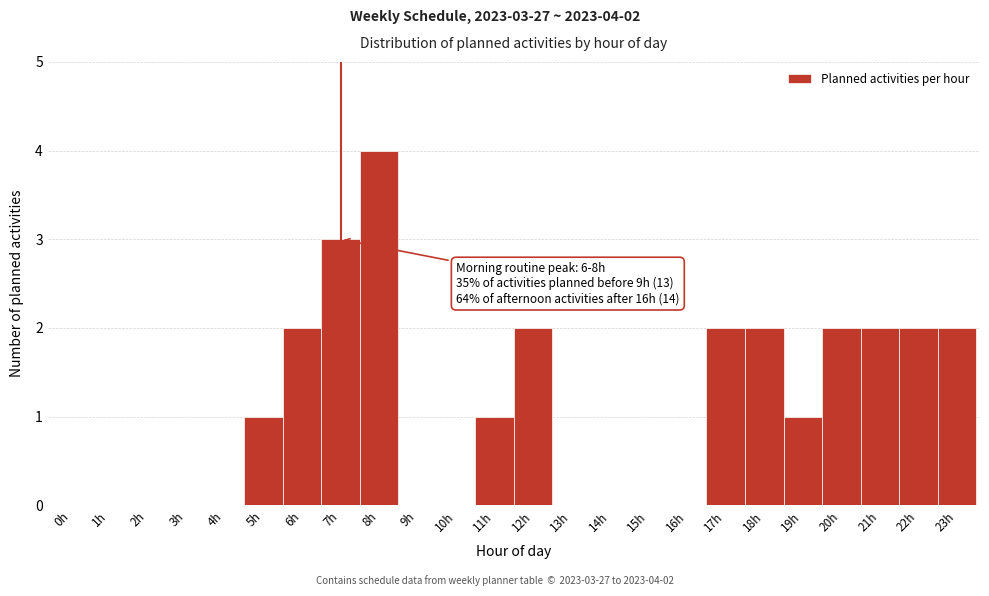

Over which range of the x-axis is the bar tallest?

7.5 to 8.5